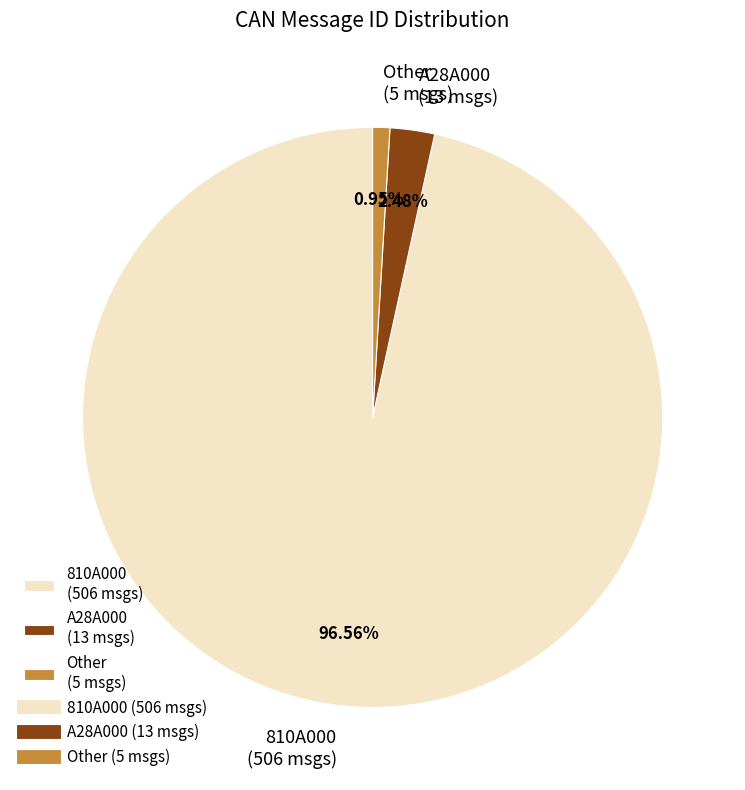

What is the ratio of the value at 810A000 (506 msgs) to the value at A28A000 (13 msgs)?

38.9